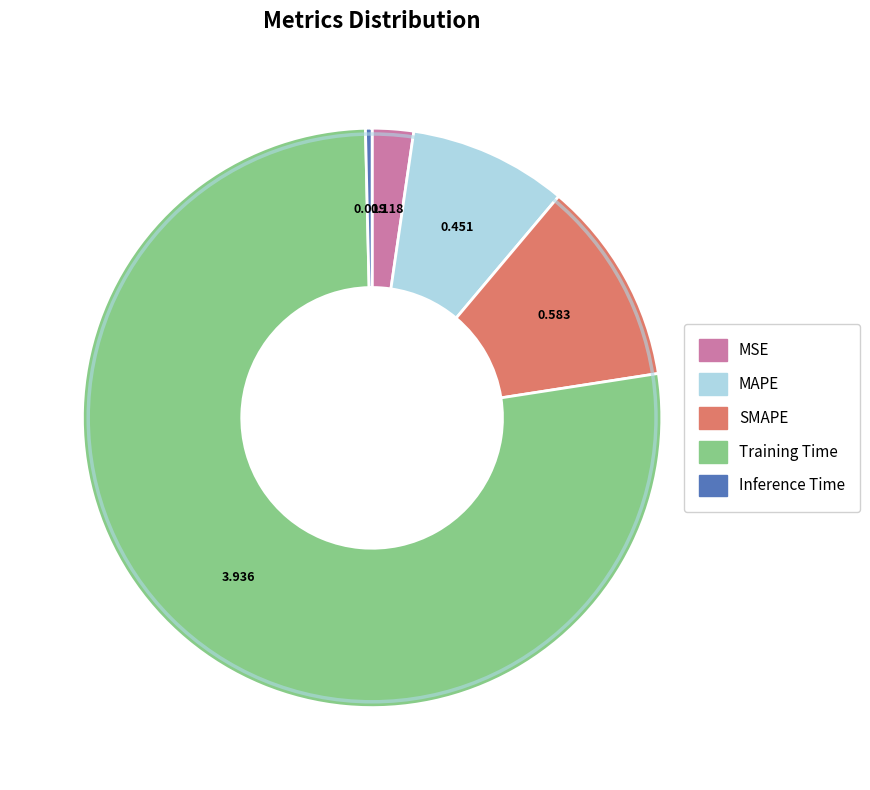

Approximately how many times larger is the value at MAPE compared to Training Time?

0.1